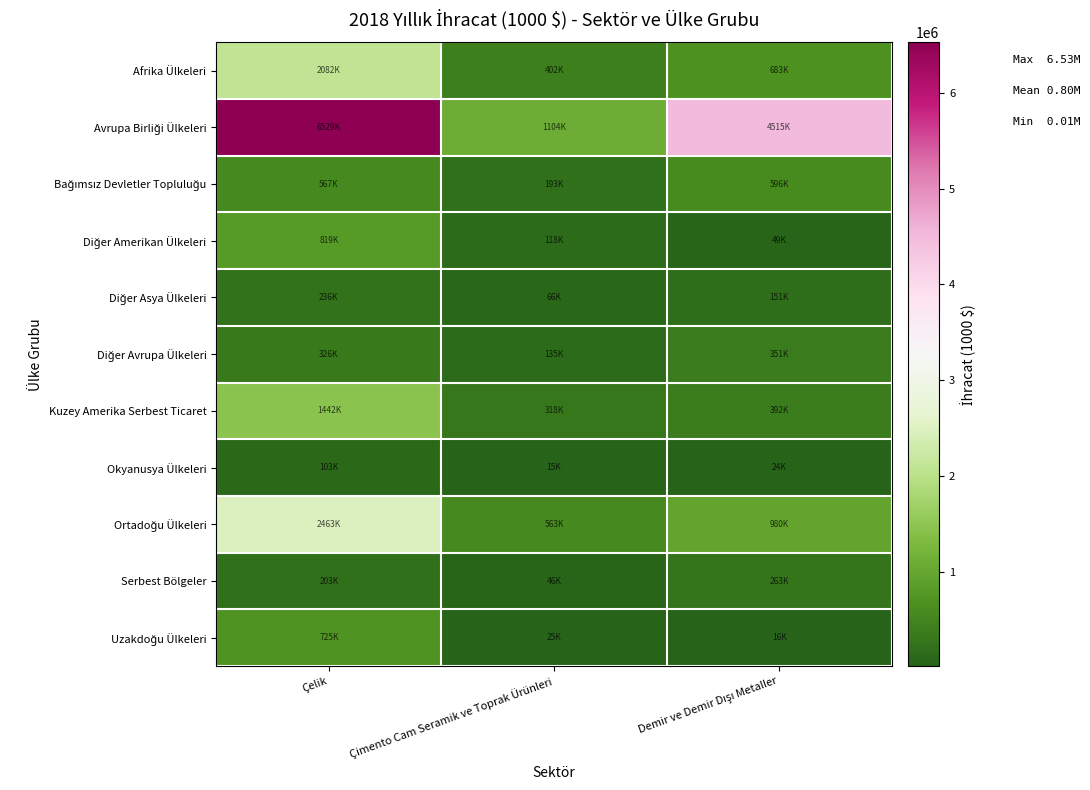

What is the spread (max minus min) of values at Çelik?

6425635.4